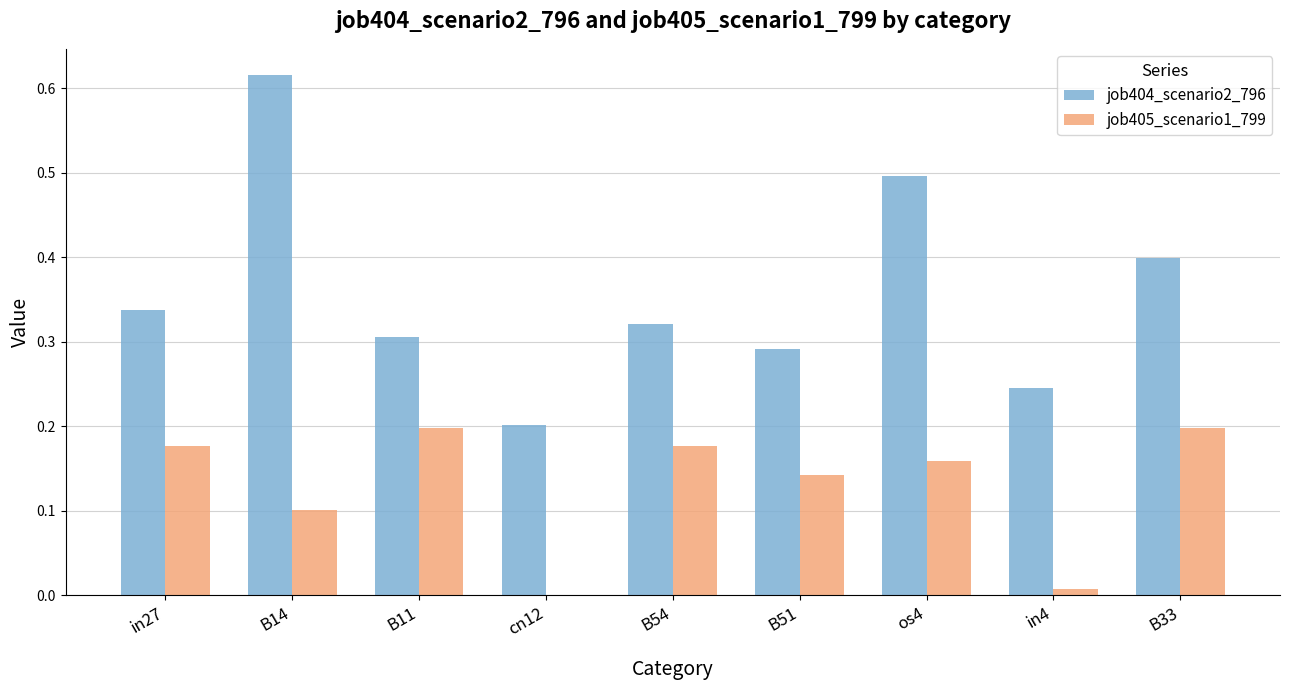

Between cn12 and B51, which series saw the biggest shift?

job405_scenario1_799